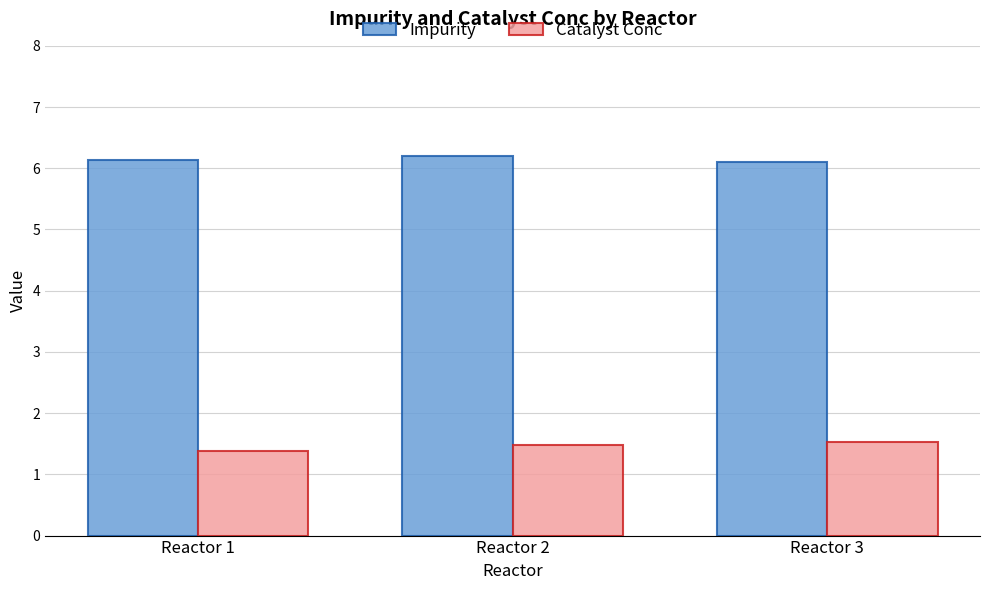

The Catalyst Conc series shows 2.0 at Reactor 1. True or false?

False